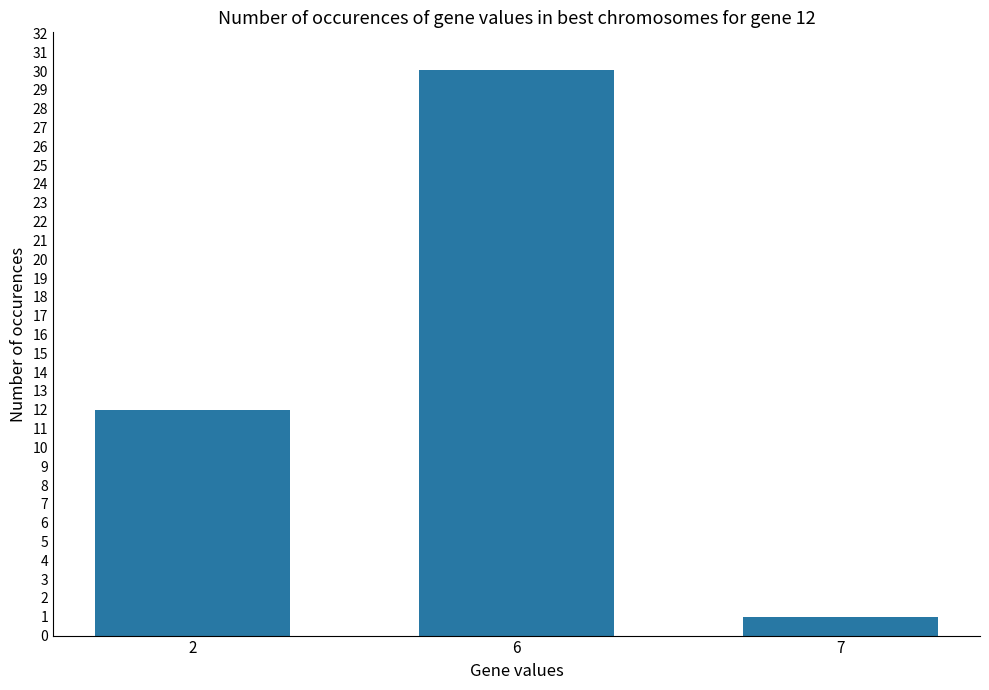

Is it true that the value at 6 is 12.1?

False